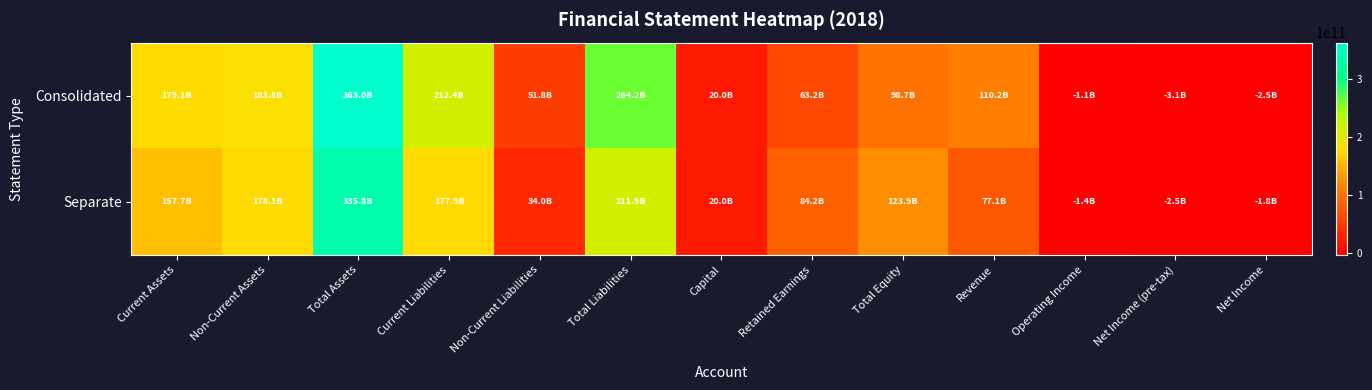

Which series changed the most between Non-Current Assets and Non-Current Liabilities?

Separate